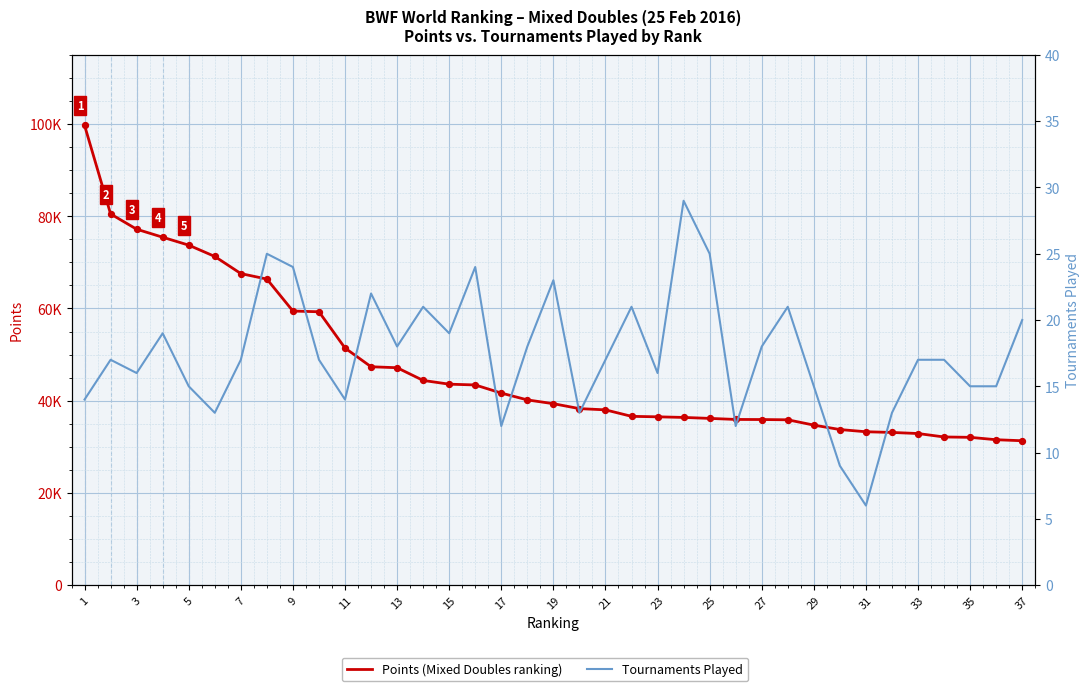

Which series reaches the maximum Y coordinate?

Points (Mixed Doubles ranking)